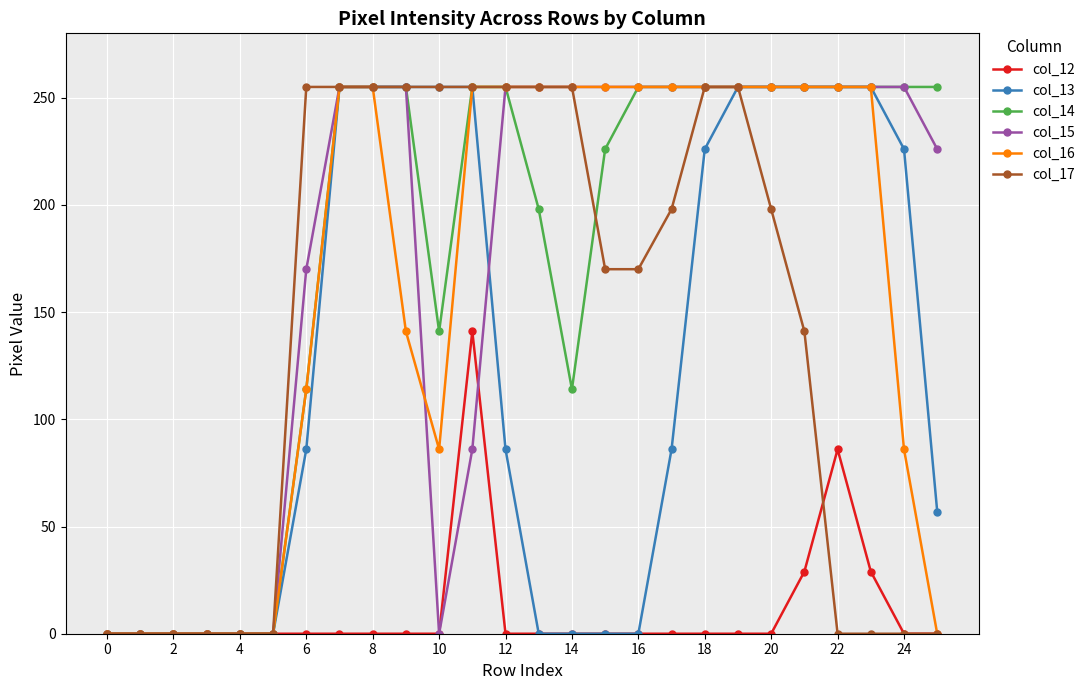

At how many categories does at least one series exceed 173?

20